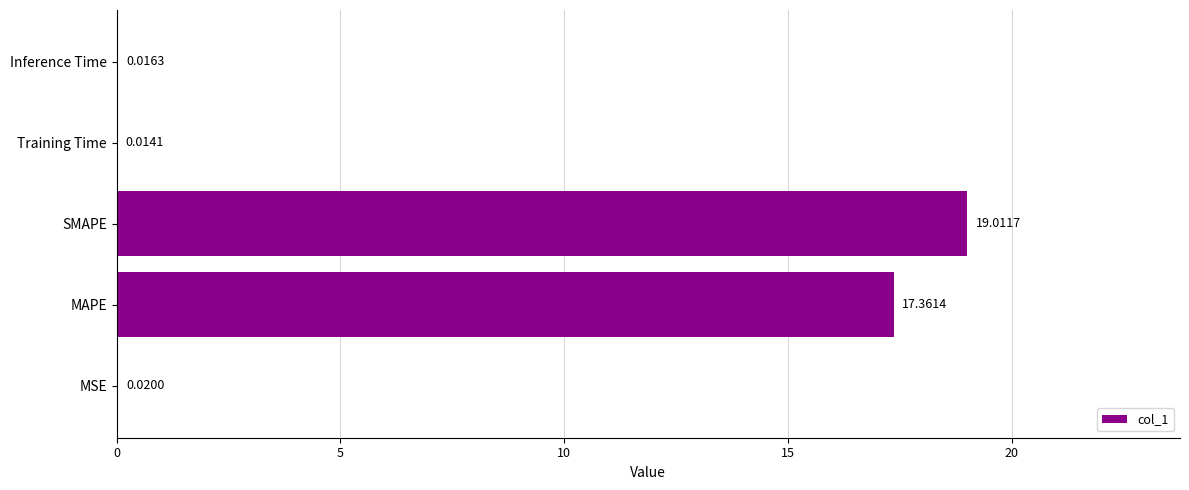

Are the bars horizontal?

Yes